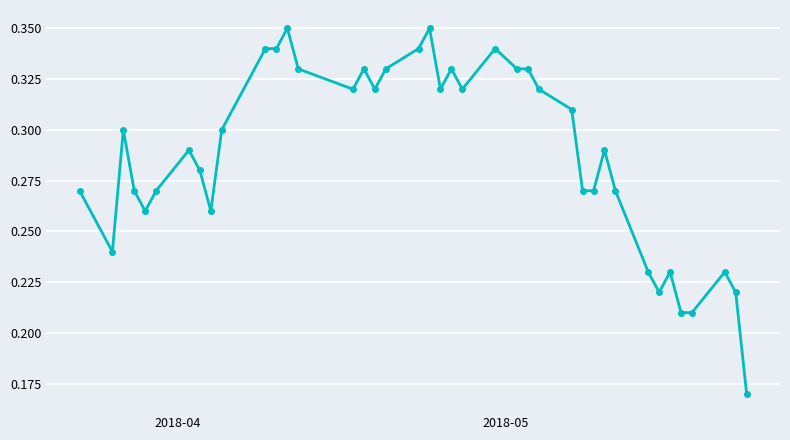

True or false: the data has more than 0 interior local peaks.

True